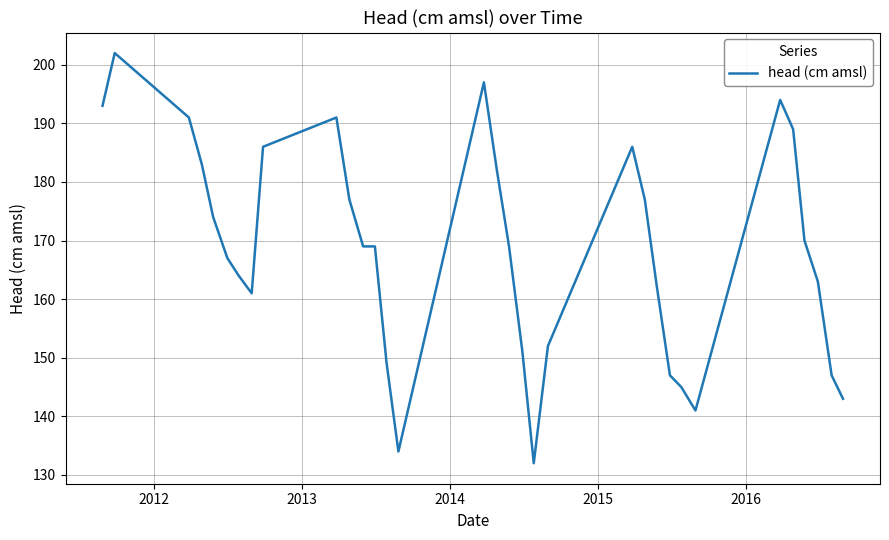

What is the difference between the maximum and minimum values?

70